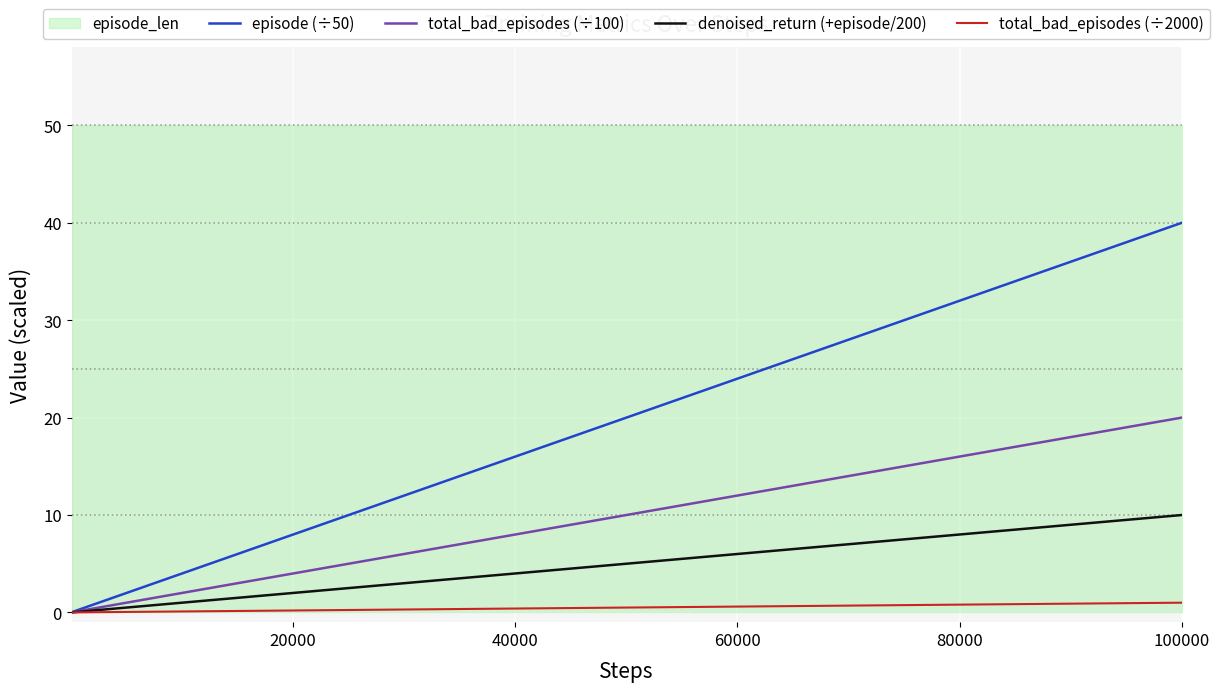

True or false: episode (÷50) and total_bad_episodes (÷2000) intersect in this chart.

False